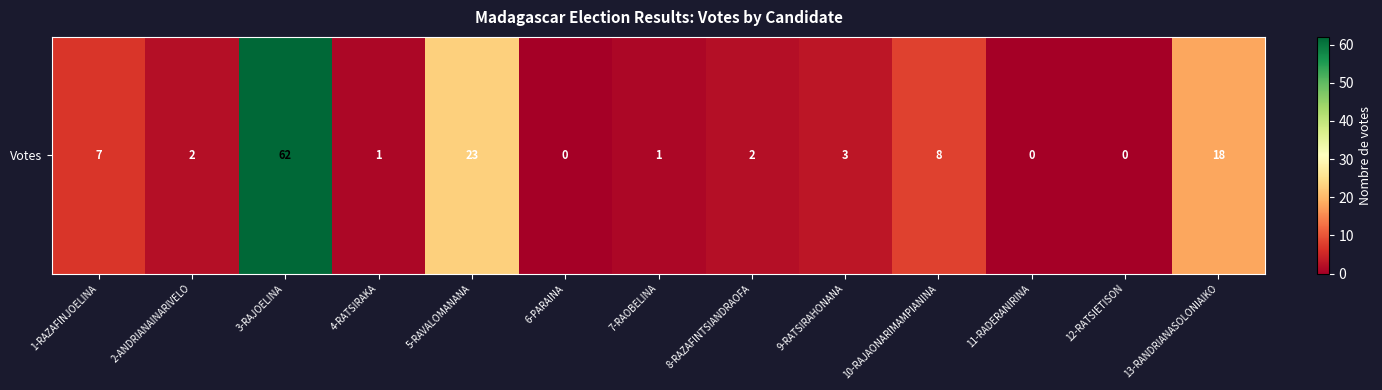

Is it true that the value at 6-PARAINA is 0?

True